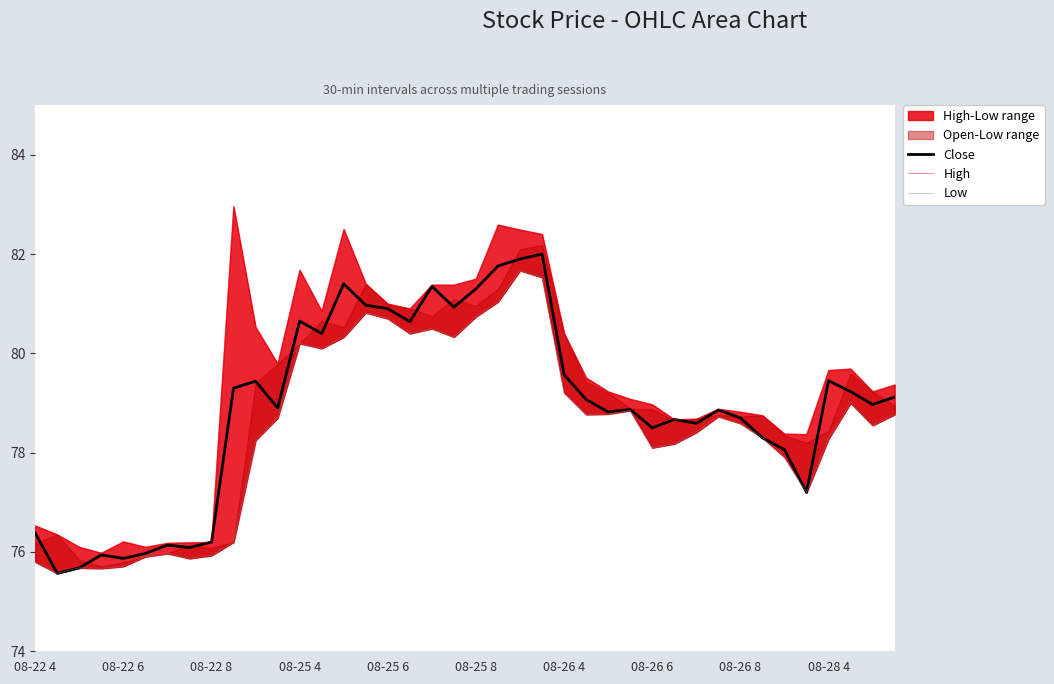

True or false: Close has a value of 103.2 at 08-22 6.

False